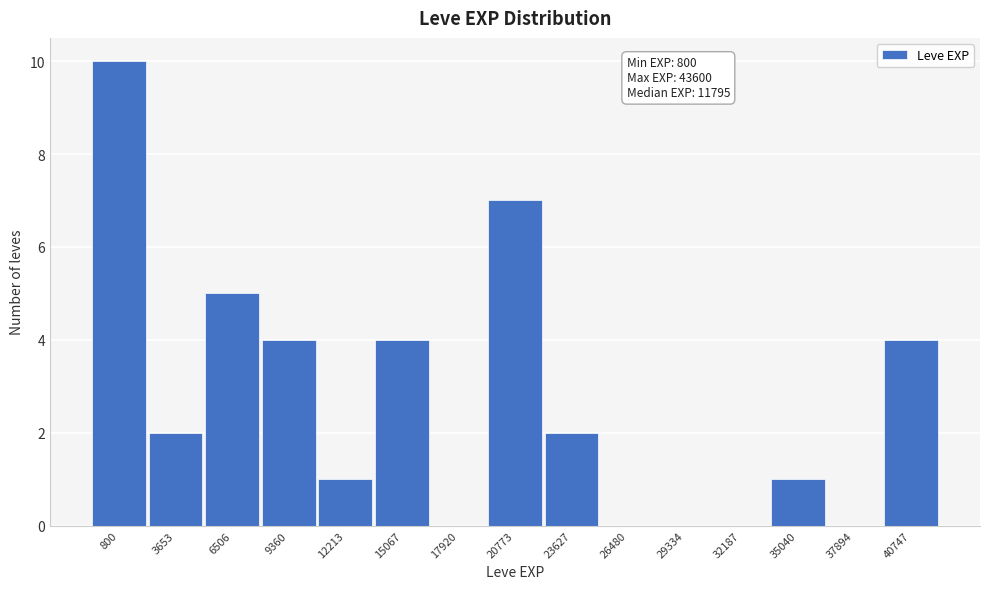

Reading left to right, extract all data points from this chart.

800=10	3653=2	6506=5	9360=4	12213=1	15067=4	17920=0	20773=7	23627=2	26480=0	29334=0	32187=0	35040=1	37894=0	40747=4